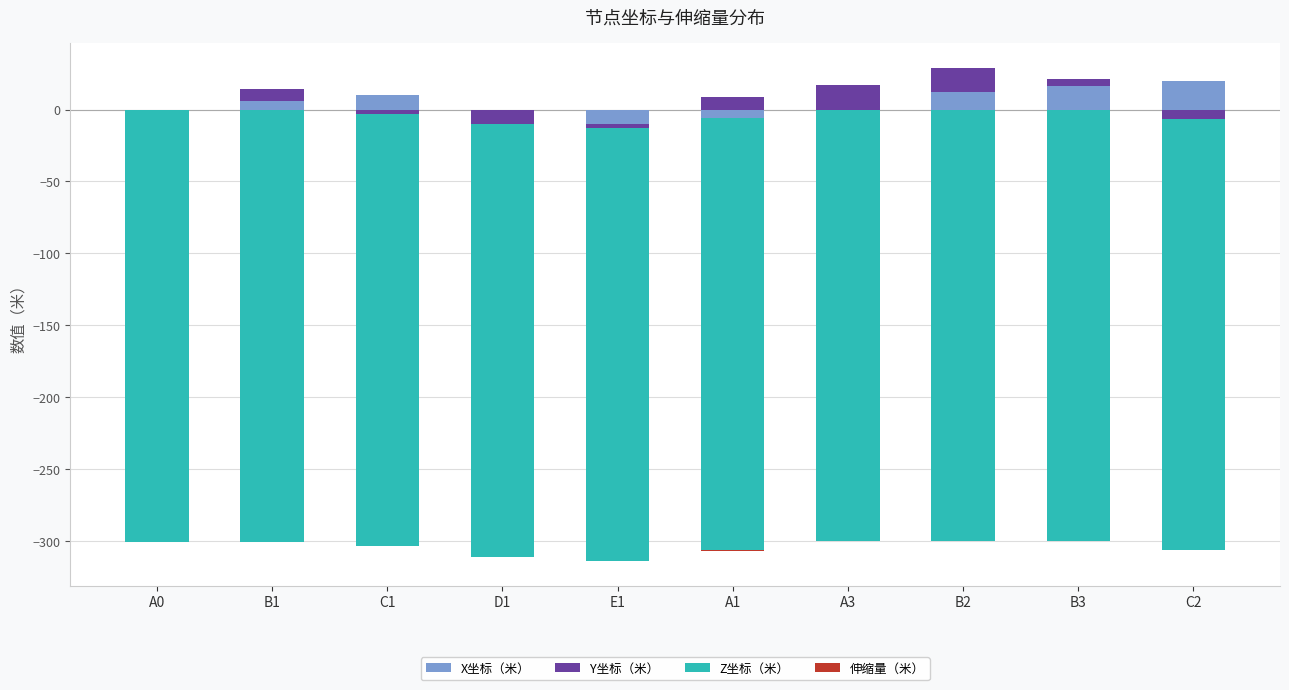

How many bars are there in total?

40